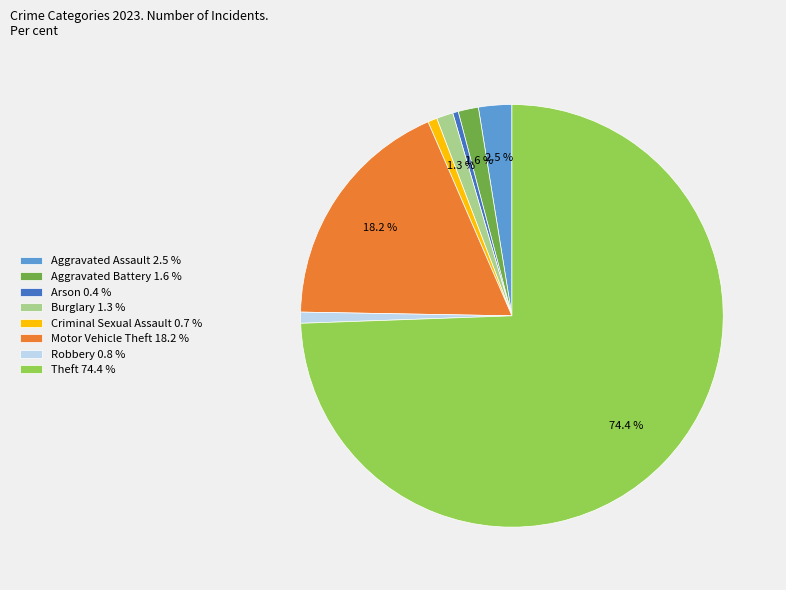

To the nearest percent, what percentage of the pie is Motor Vehicle Theft?

18%